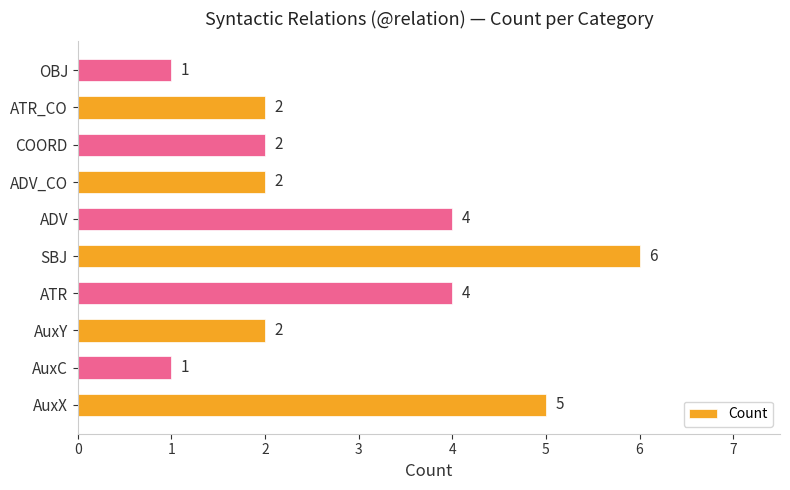

Reading top to bottom, transcribe all the data shown in this chart.

OBJ=1	ATR_CO=2	COORD=2	ADV_CO=2	ADV=4	SBJ=6	ATR=4	AuxY=2	AuxC=1	AuxX=5